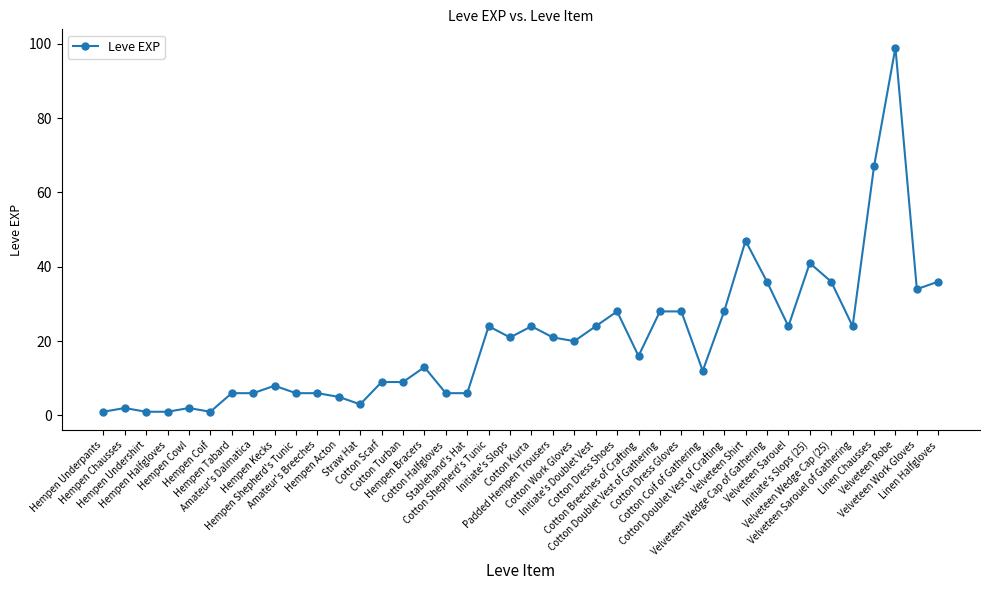

True or false: the data has more than 2 interior local peaks.

True